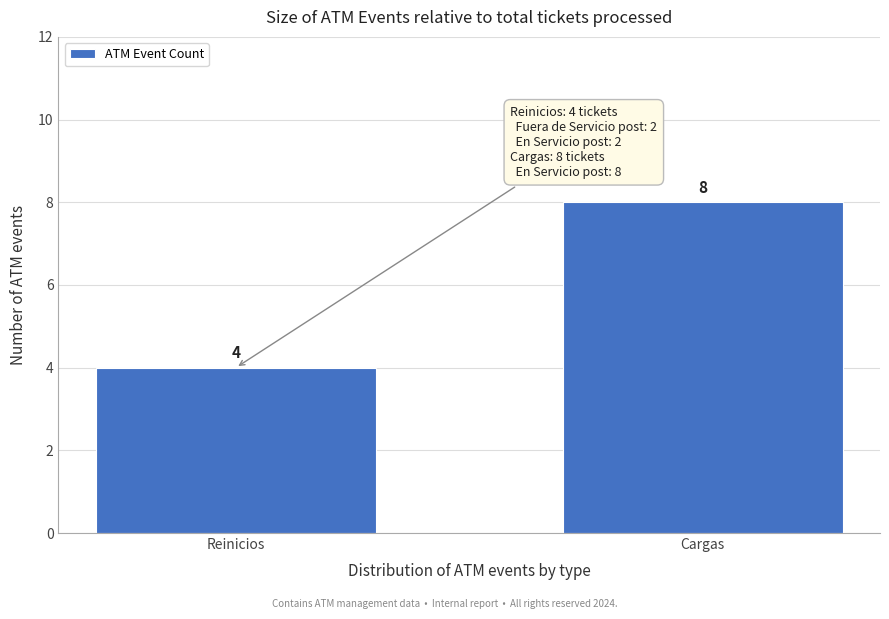

Reading left to right, extract all data points from this chart.

4	8